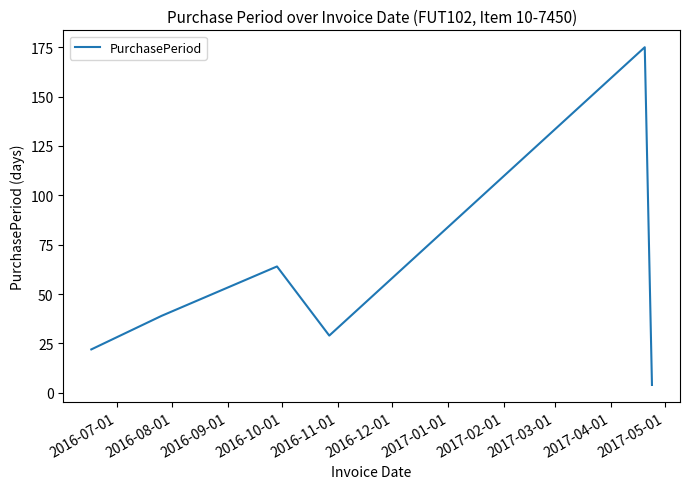

What is the sum of all values?

333